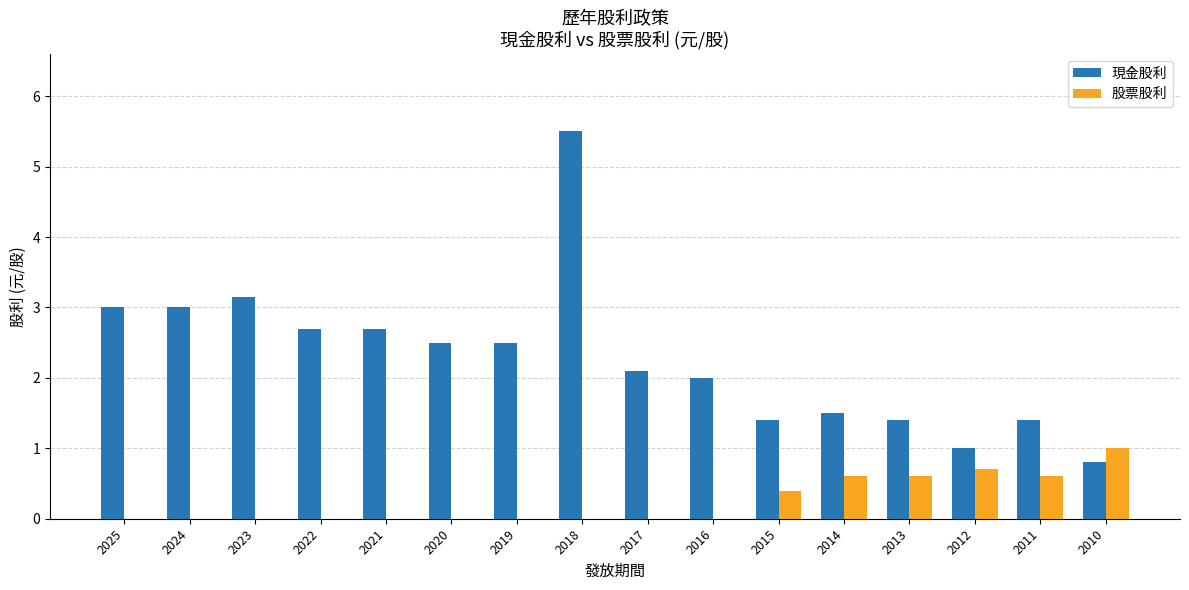

What is the total value across all series at 2021?

2.7